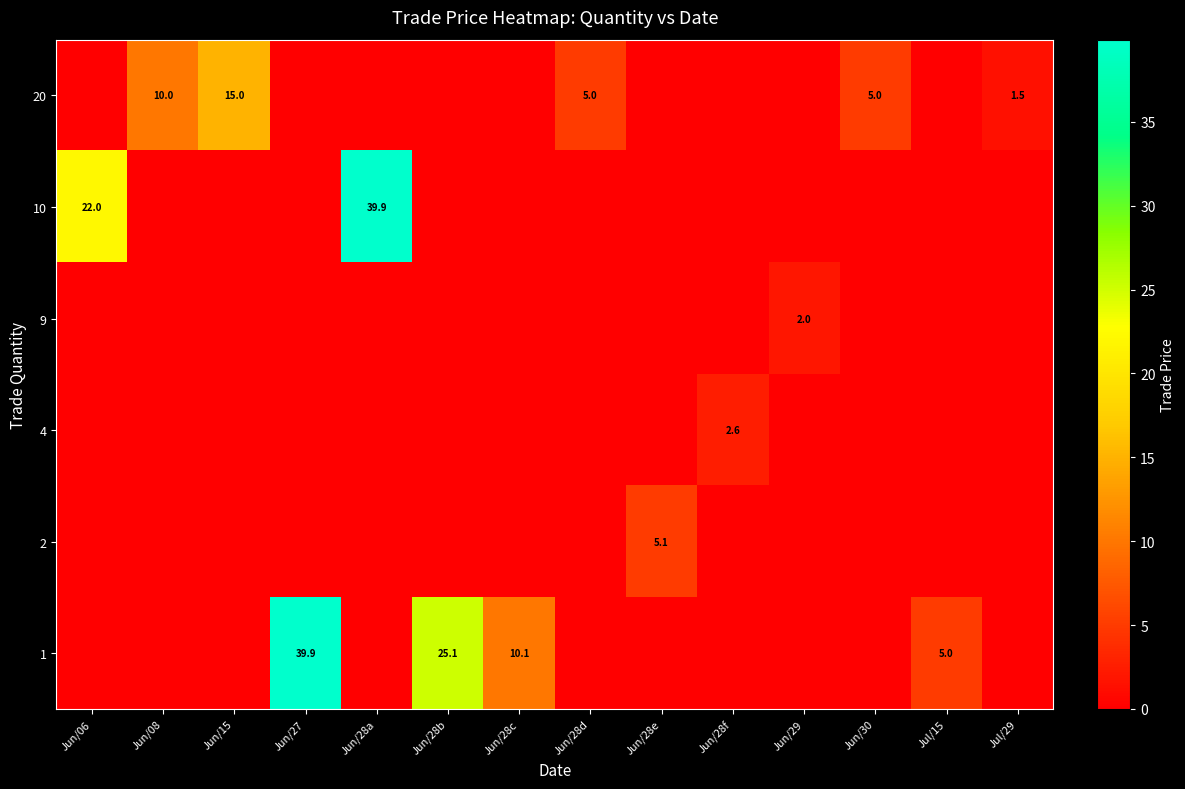

Which series changed the most between Jun/15 and Jun/27?

row_5